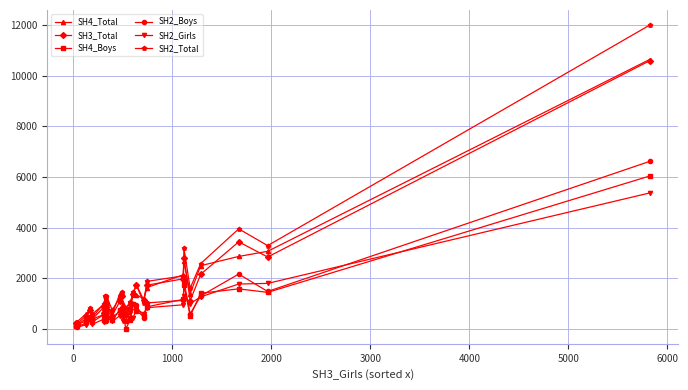

True or false: SH2_Girls and SH2_Total intersect in this chart.

False